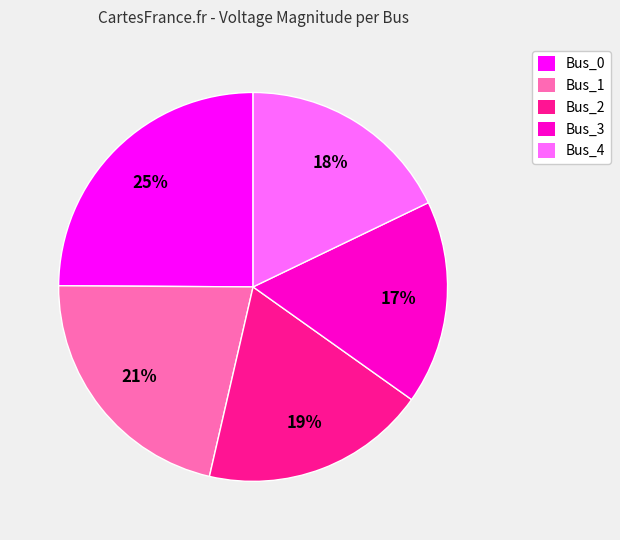

Does any single category account for the majority?

No